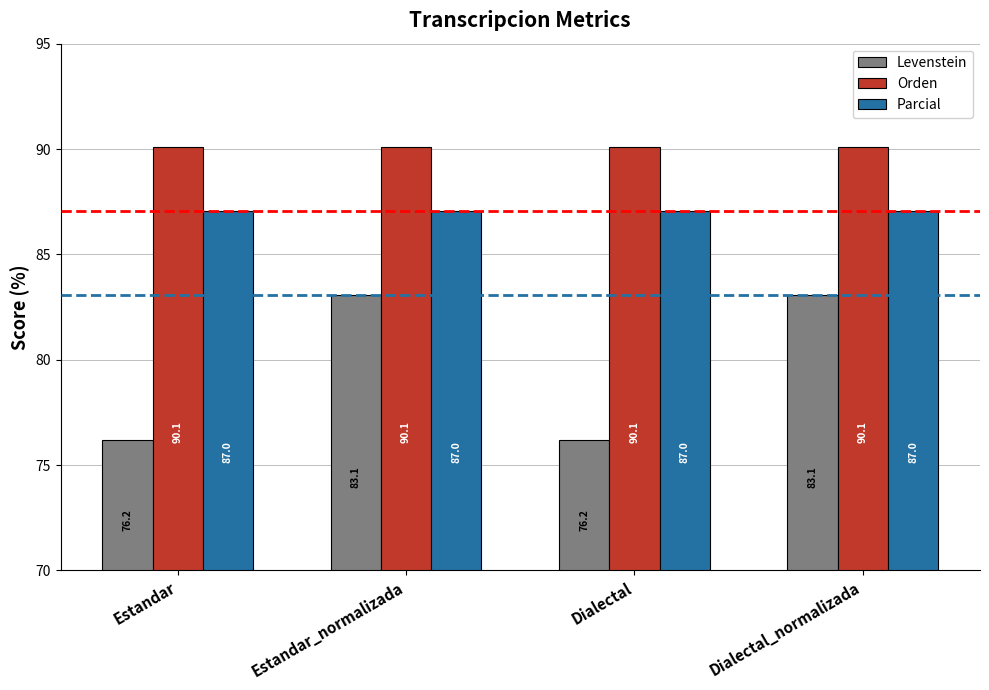

What is the maximum value for Parcial?

87.0